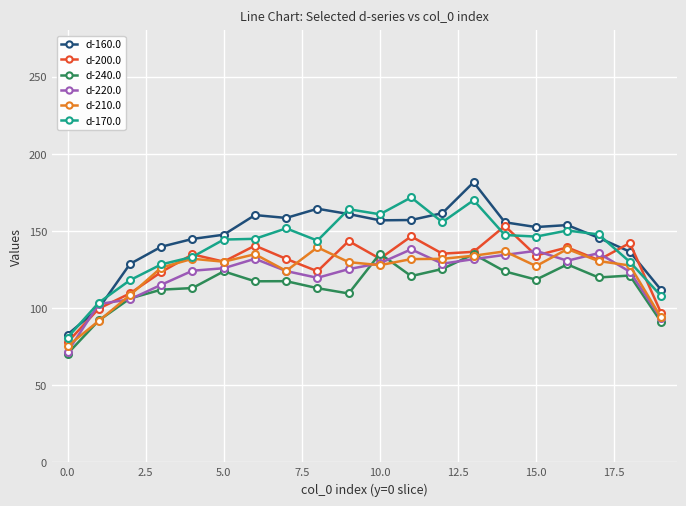

What is the smallest value displayed?

70.4